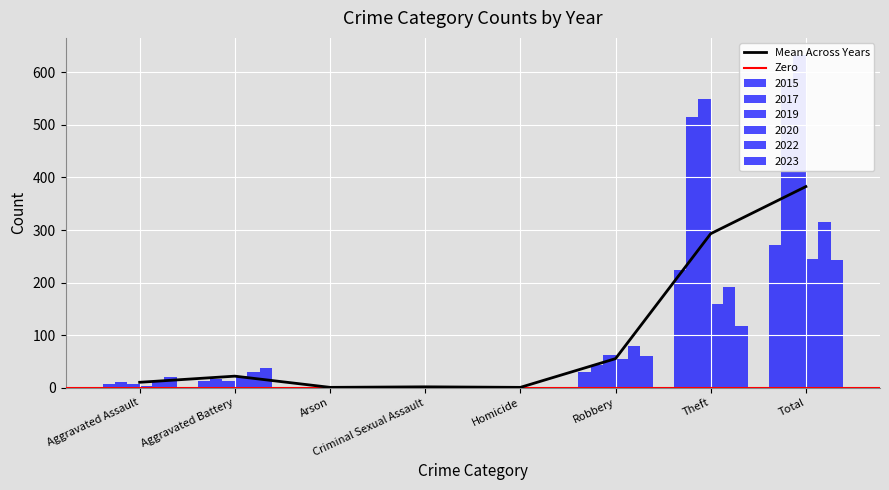

Between Aggravated Assault and Criminal Sexual Assault, which is larger?

Aggravated Assault